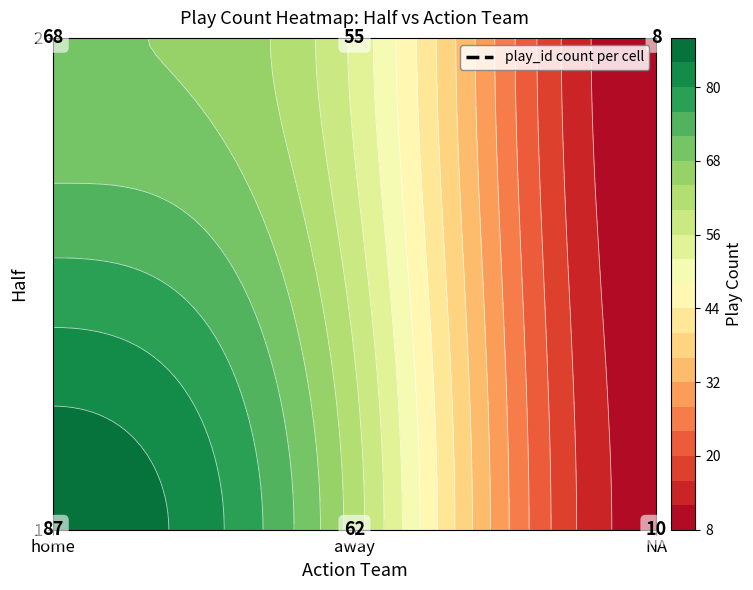

What is the total value across all series at NA?

18